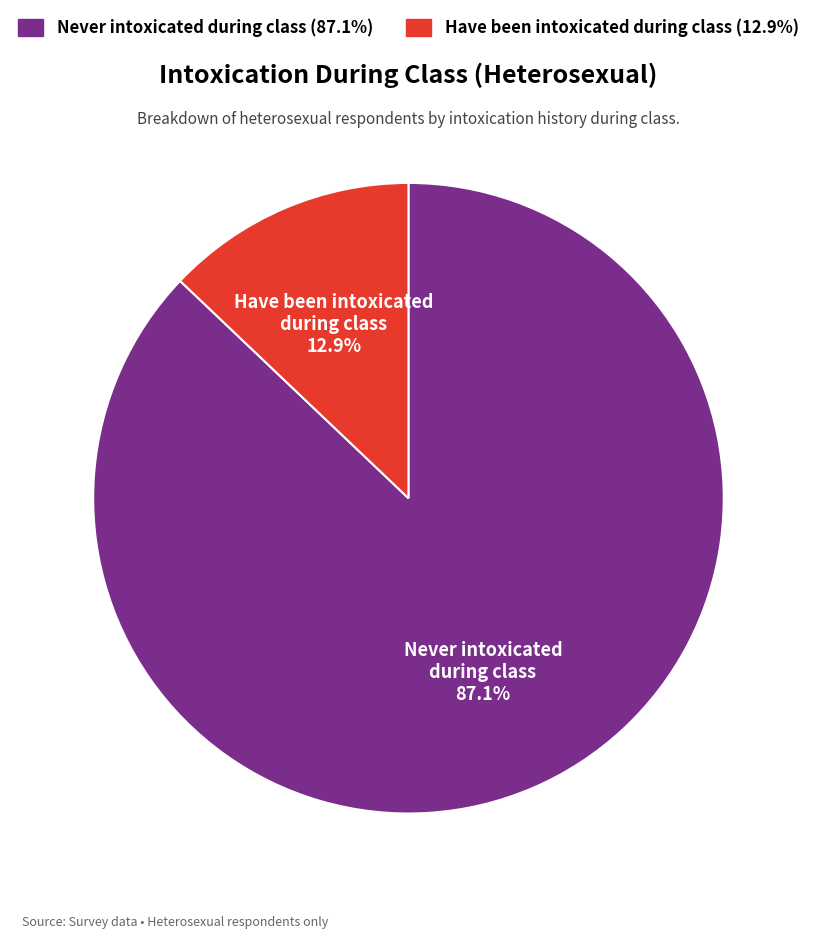

Count the number of slices in the pie.

2